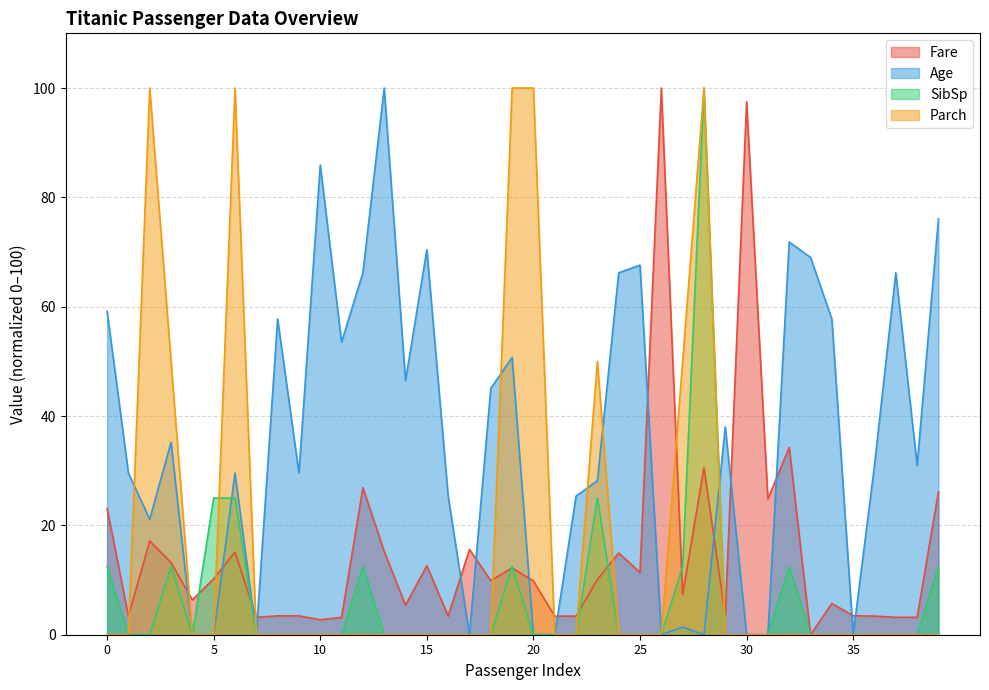

How many values in the SibSp series exceed 0?

11